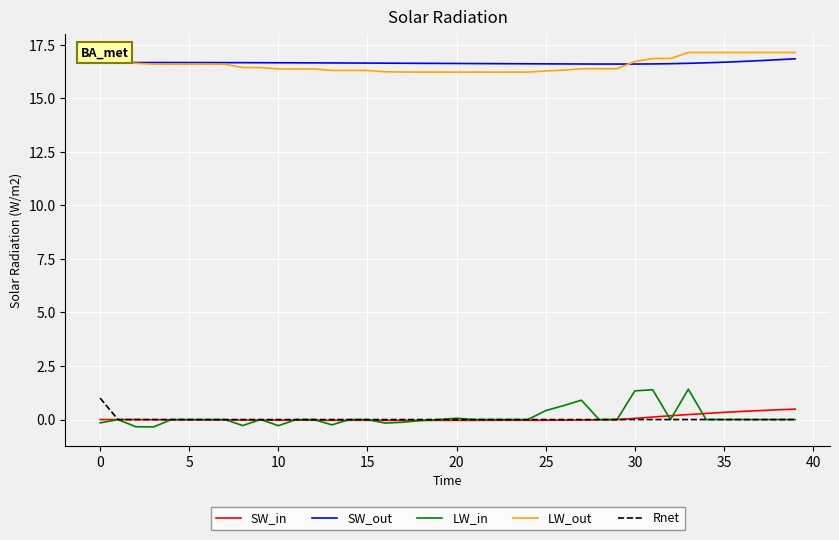

What is the minimum value for LW_out?

16.2